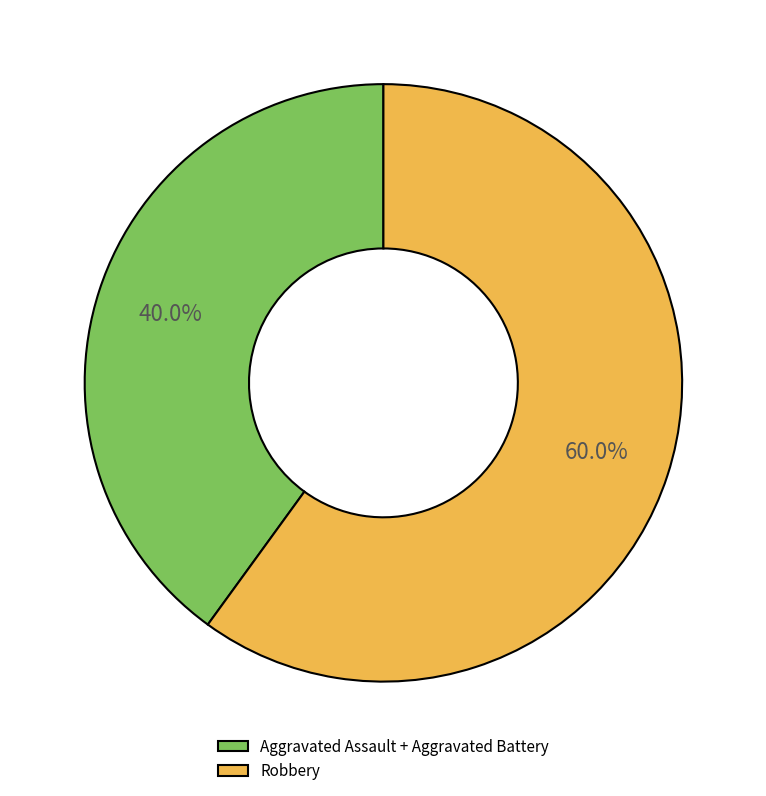

Is it true that Robbery is 47% of the pie?

False